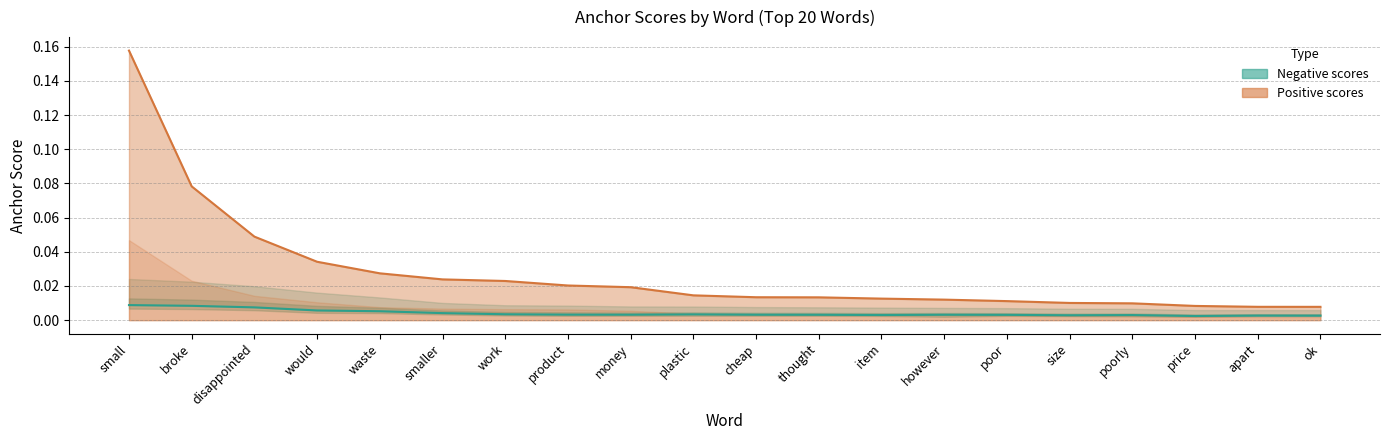

Does the chart have visible grid lines?

Yes